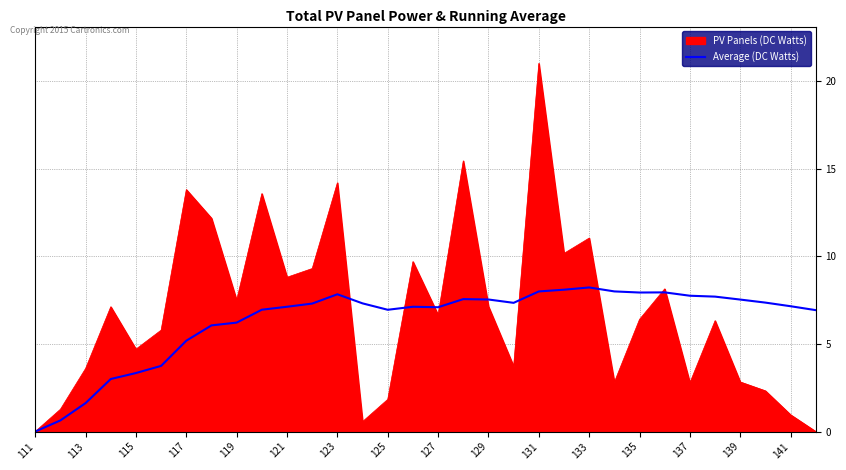

What is the maximum value shown in the chart?

21.0